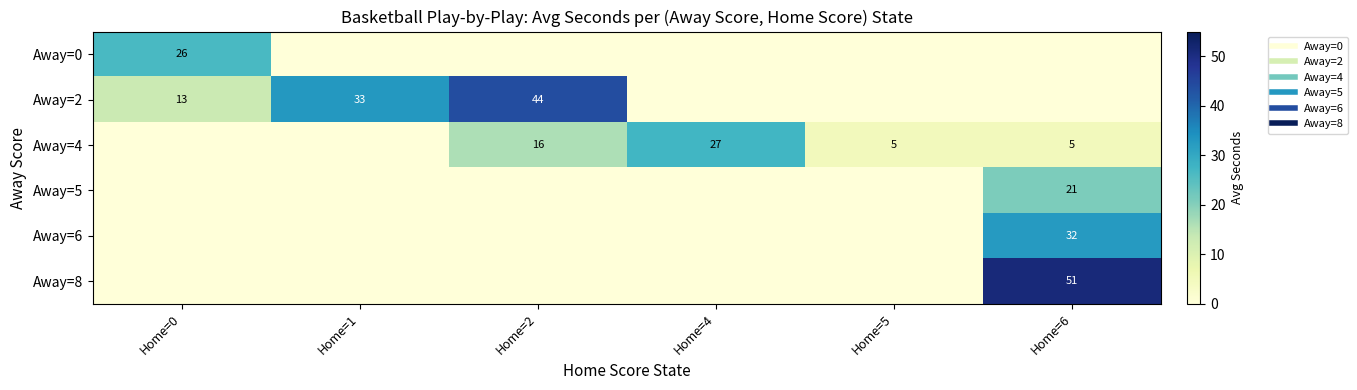

Reading left to right, what are all the values shown in this chart?

row_0: Home=0=26.5	Home=1=0.0	Home=2=0.0	Home=4=0.0	Home=5=0.0	Home=6=0.0
row_1: Home=0=13.0	Home=1=33.0	Home=2=44.0	Home=4=0.0	Home=5=0.0	Home=6=0.0
row_2: Home=0=0.0	Home=1=0.0	Home=2=16.3	Home=4=27.3	Home=5=5.0	Home=6=5.0
row_3: Home=0=0.0	Home=1=0.0	Home=2=0.0	Home=4=0.0	Home=5=0.0	Home=6=21.0
row_4: Home=0=0.0	Home=1=0.0	Home=2=0.0	Home=4=0.0	Home=5=0.0	Home=6=32.5
row_5: Home=0=0.0	Home=1=0.0	Home=2=0.0	Home=4=0.0	Home=5=0.0	Home=6=51.0